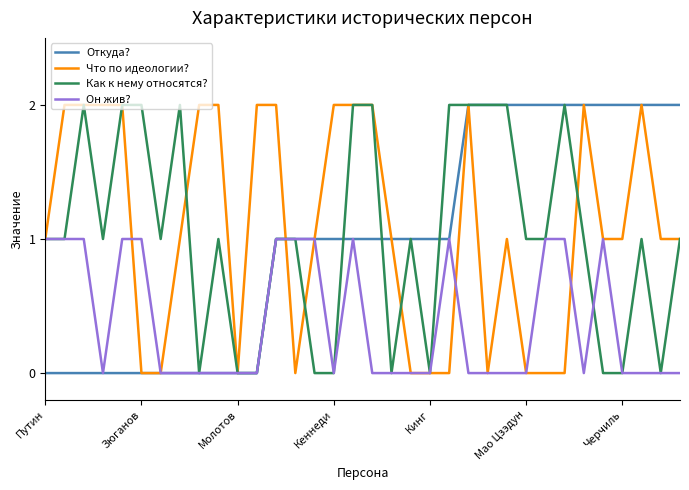

Rank the series by their maximum value, from lowest to highest.

Он жив?, Откуда?, Что по идеологии?, Как к нему относятся?